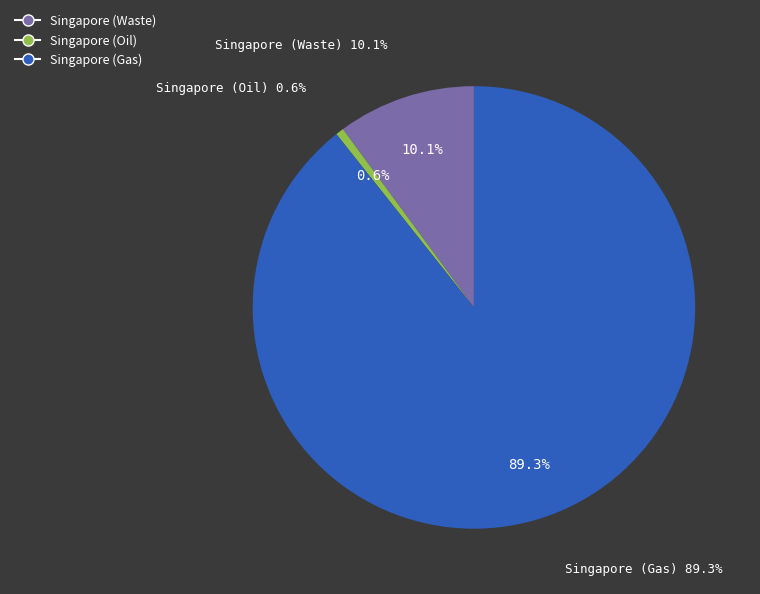

What is the majority slice?

Singapore (Gas)